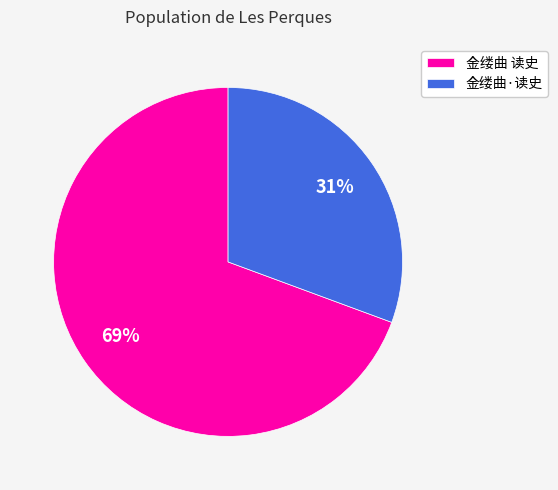

To the nearest percent, what is the average slice percentage?

50%